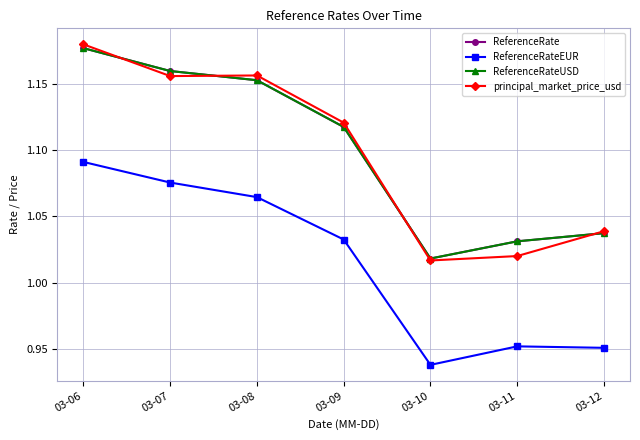

True or false: ReferenceRateUSD and ReferenceRateEUR intersect in this chart.

False